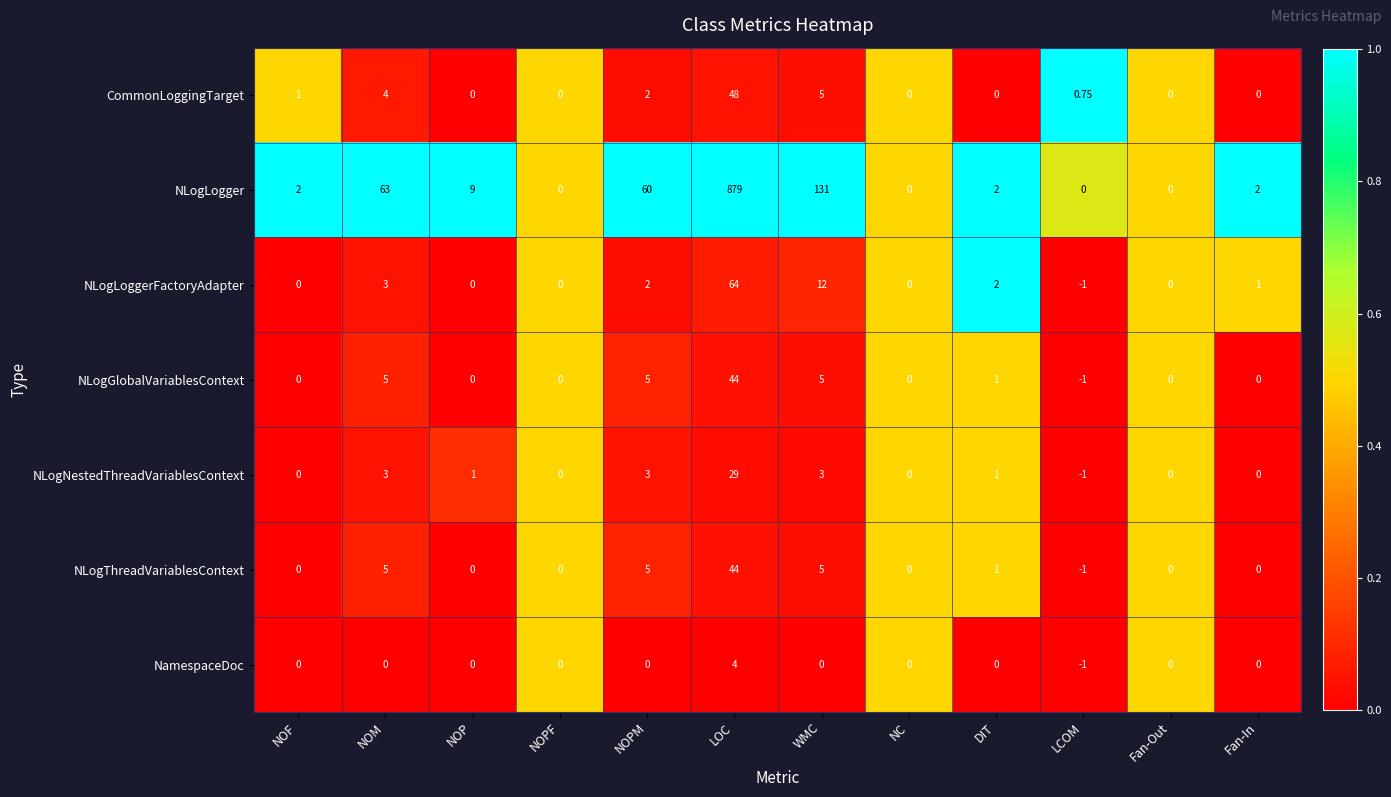

Where does the NLogLoggerFactoryAdapter series first go above 1?

NOM